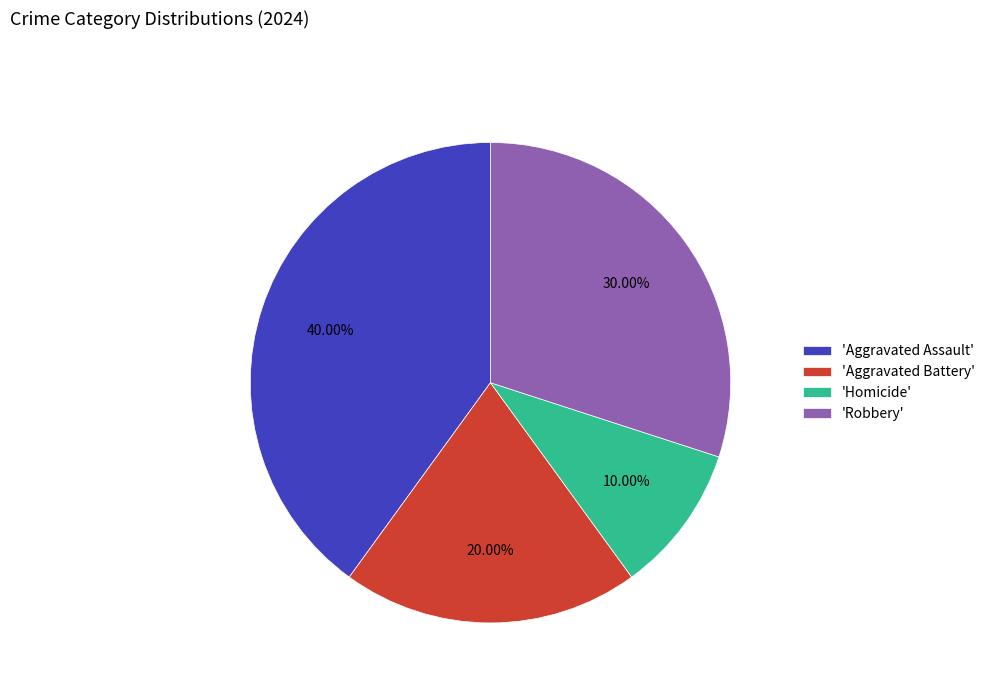

Is the sum of 'Robbery' and 'Homicide' greater than half?

No